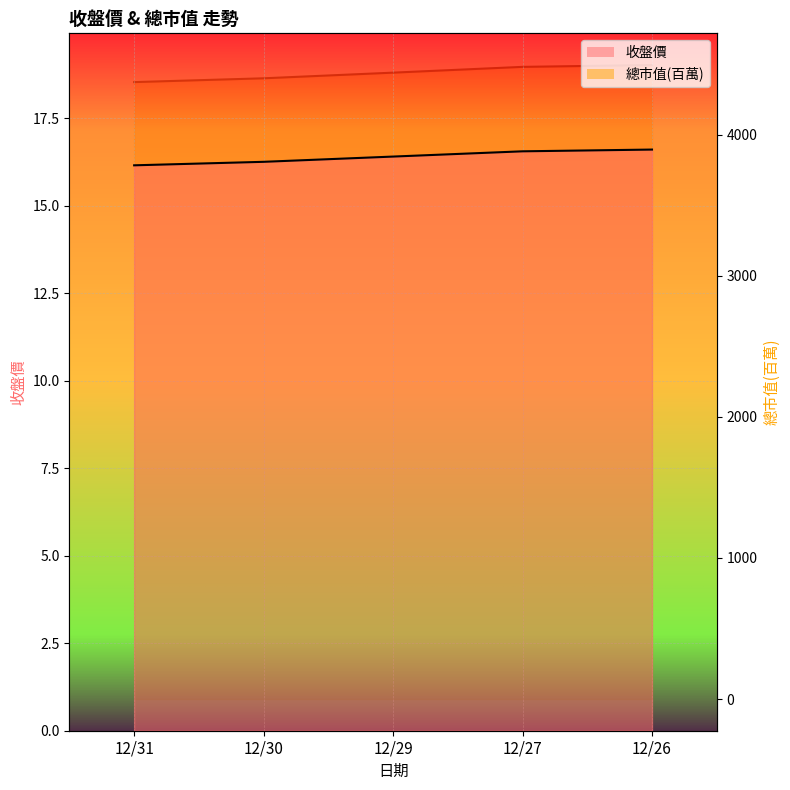

Reading right to left, transcribe all the data shown in this chart.

收盤價: 16.6	16.6	16.4	16.2	16.1
總市值(百萬): 4494.0	4481.0	4440.0	4400.0	4373.0